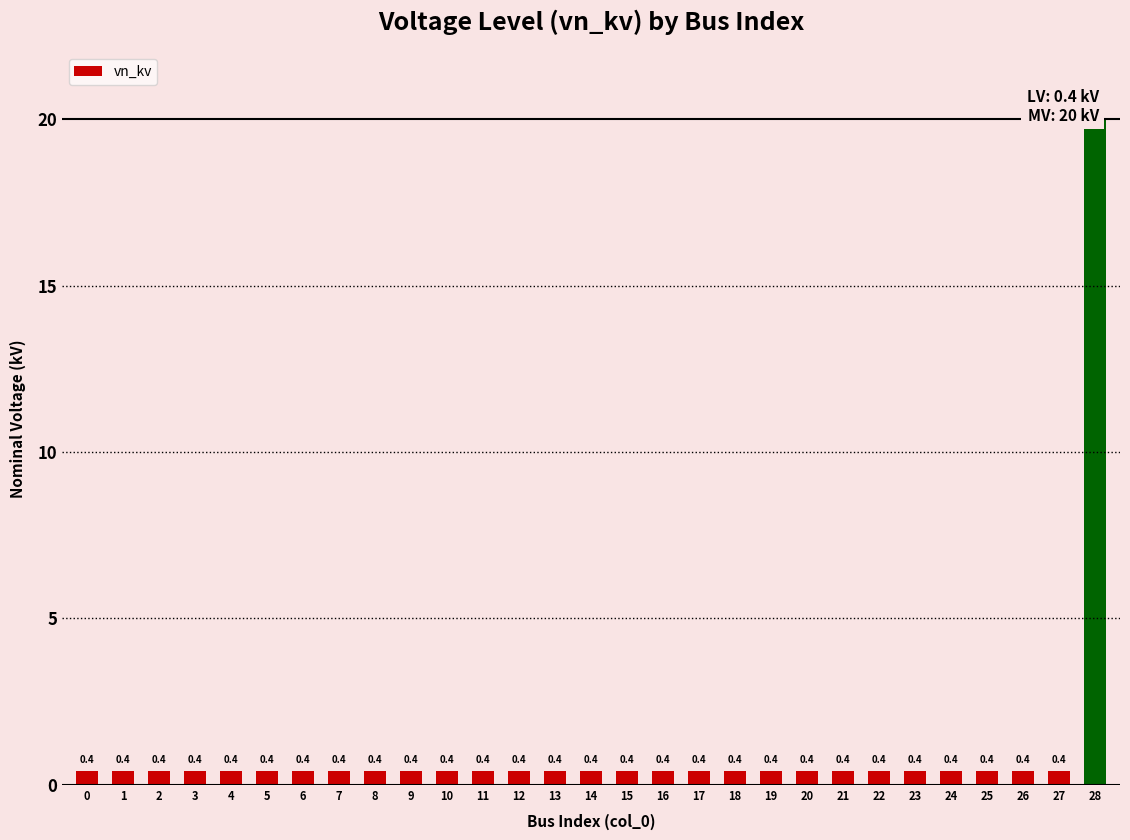

Reading left to right, extract all data points from this chart.

0.4	0.4	0.4	0.4	0.4	0.4	0.4	0.4	0.4	0.4	0.4	0.4	0.4	0.4	0.4	0.4	0.4	0.4	0.4	0.4	0.4	0.4	0.4	0.4	0.4	0.4	0.4	0.4	20.0